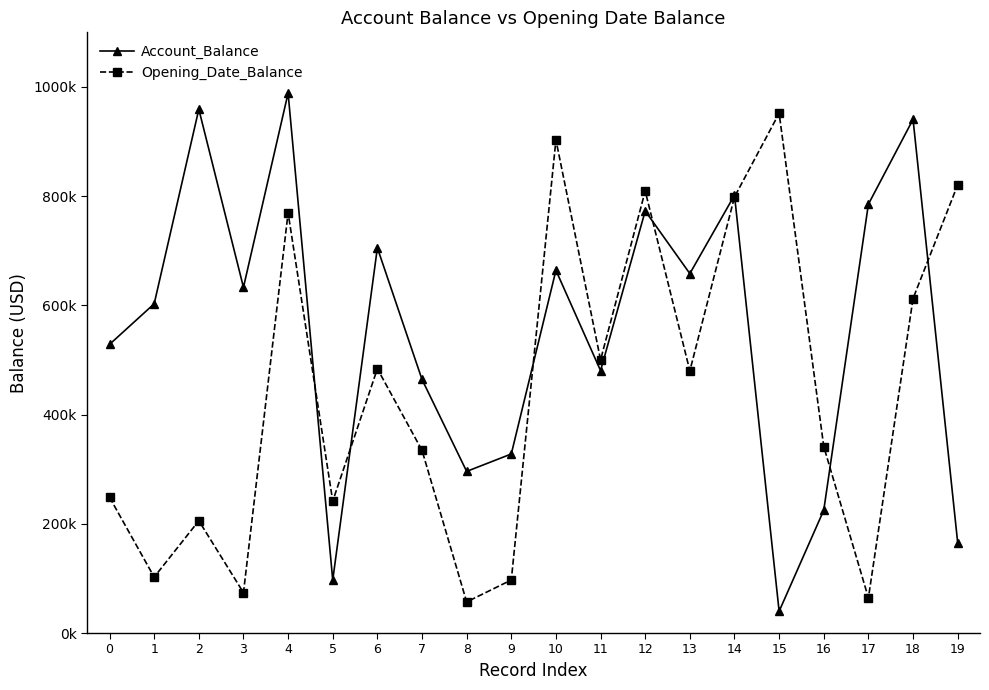

What are all the series names shown in the legend?

Account_Balance, Opening_Date_Balance